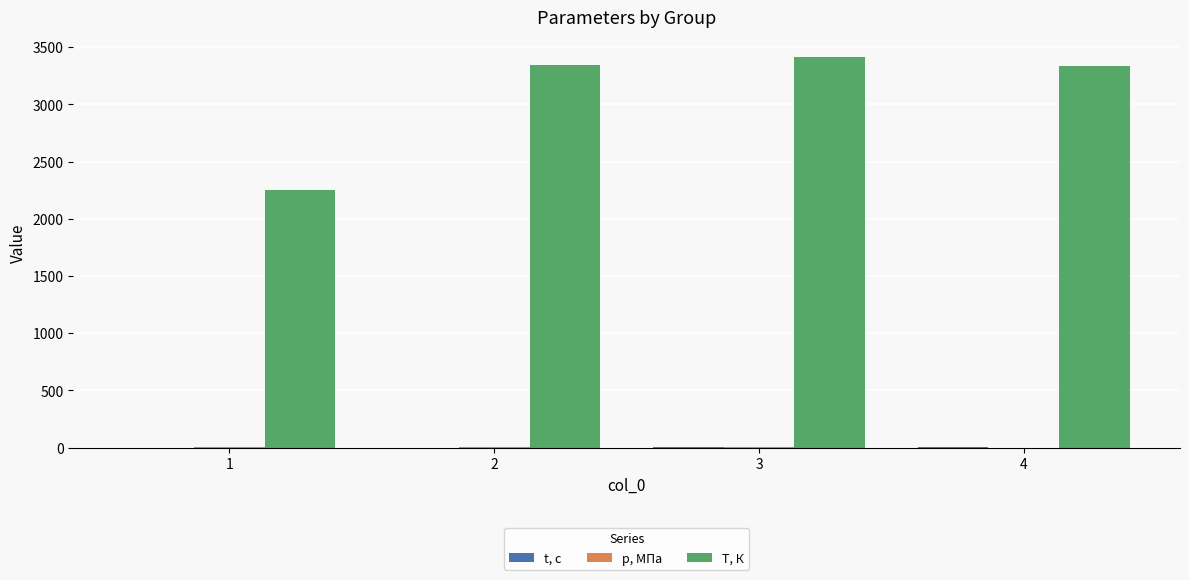

Between 1 and 4, which series saw the biggest shift?

T, К